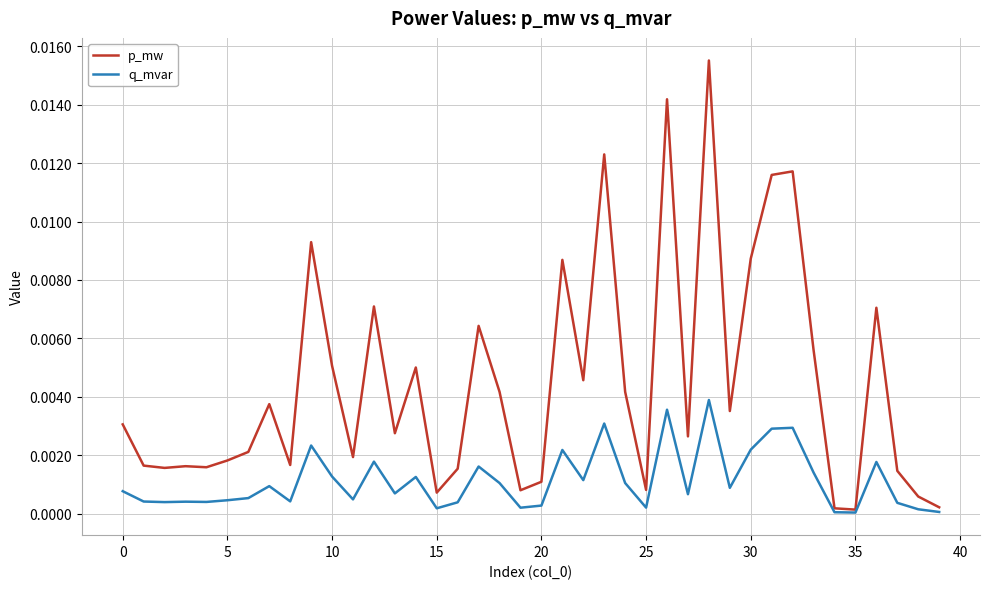

Which series has the largest range (max minus min)?

p_mw